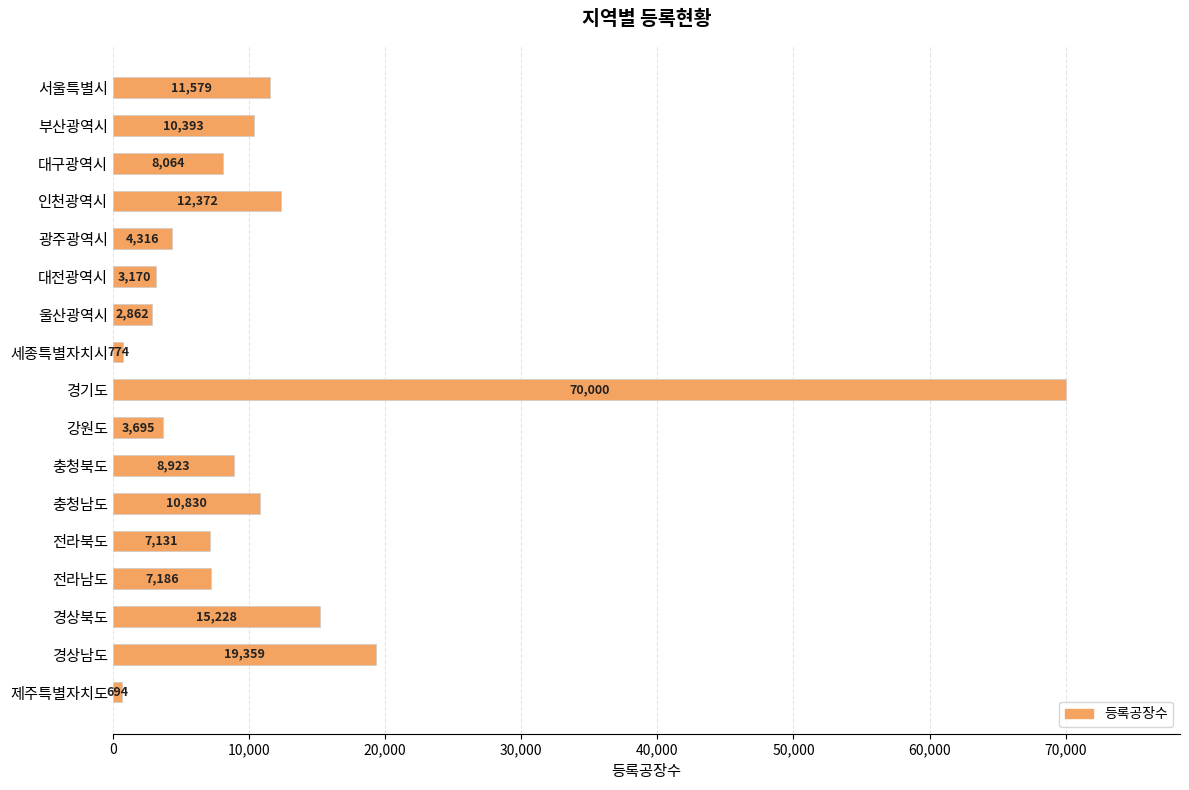

The value at 전라남도 is 7186. True or false?

True